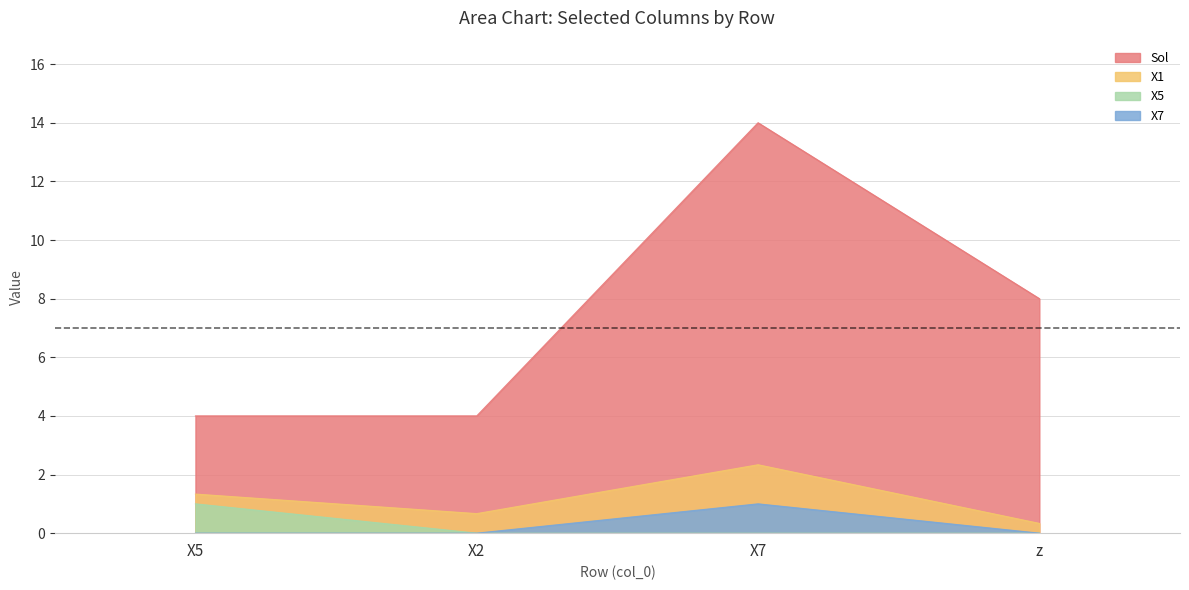

At X5, list the series in order from smallest to largest.

X7, X5, X1, Sol